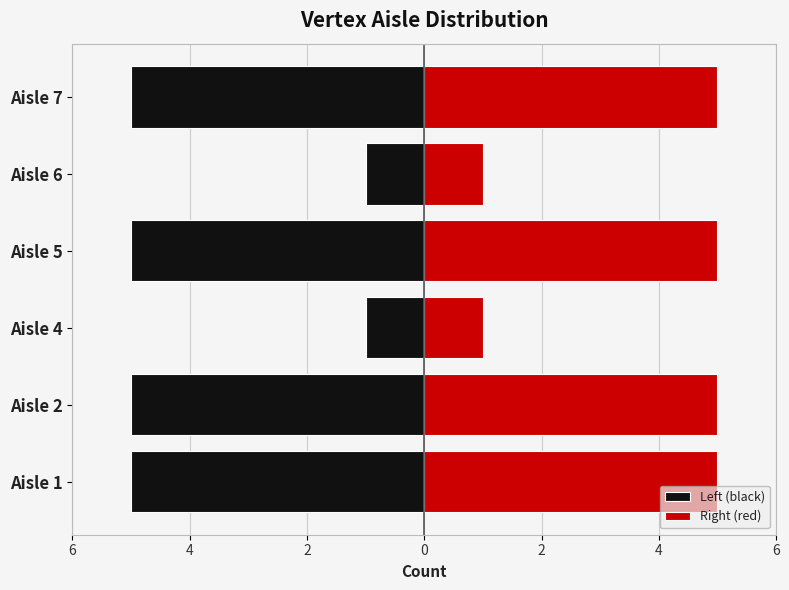

How many Left (black) values are between -5 and -1?

6